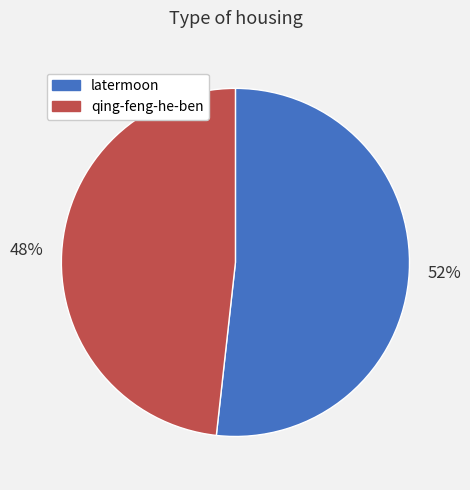

To the nearest percent, what percentage of the pie is latermoon?

52%